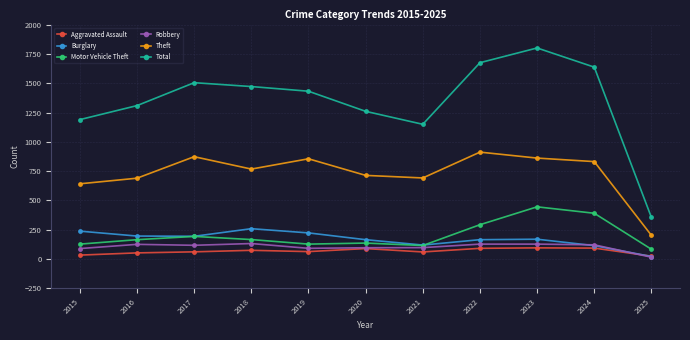

True or false: Motor Vehicle Theft and Aggravated Assault cross at least once.

False